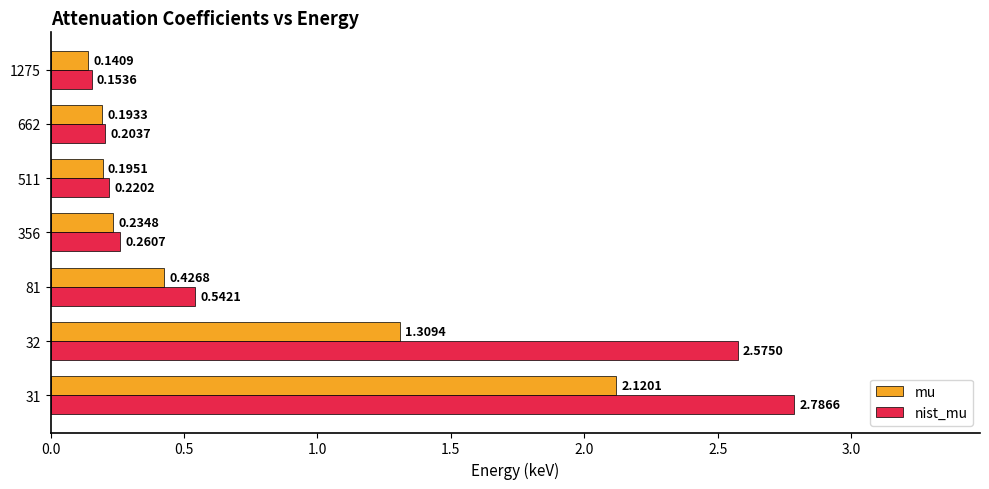

What is the greatest value displayed?

2.8